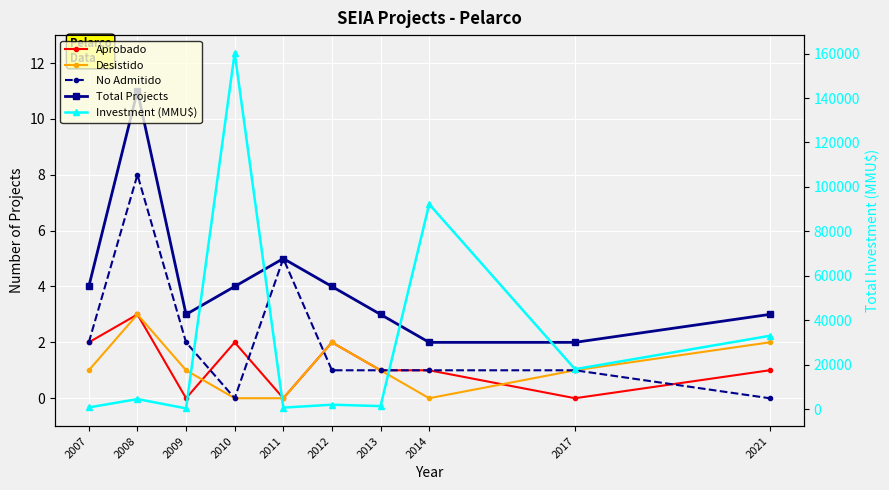

At which category does the chart reach its minimum across all series?

2009